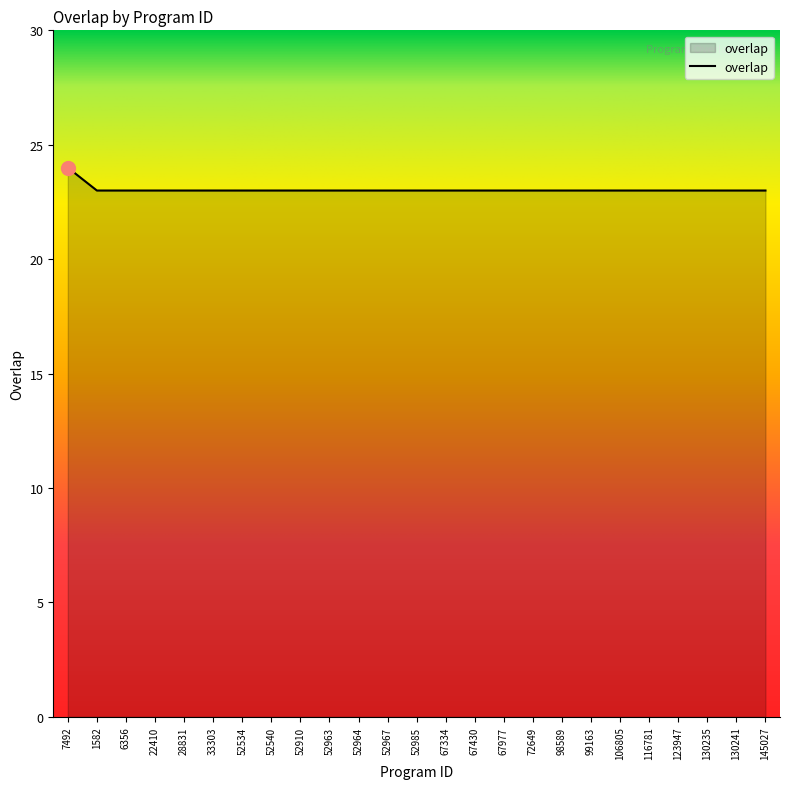

What is the smallest value displayed?

23